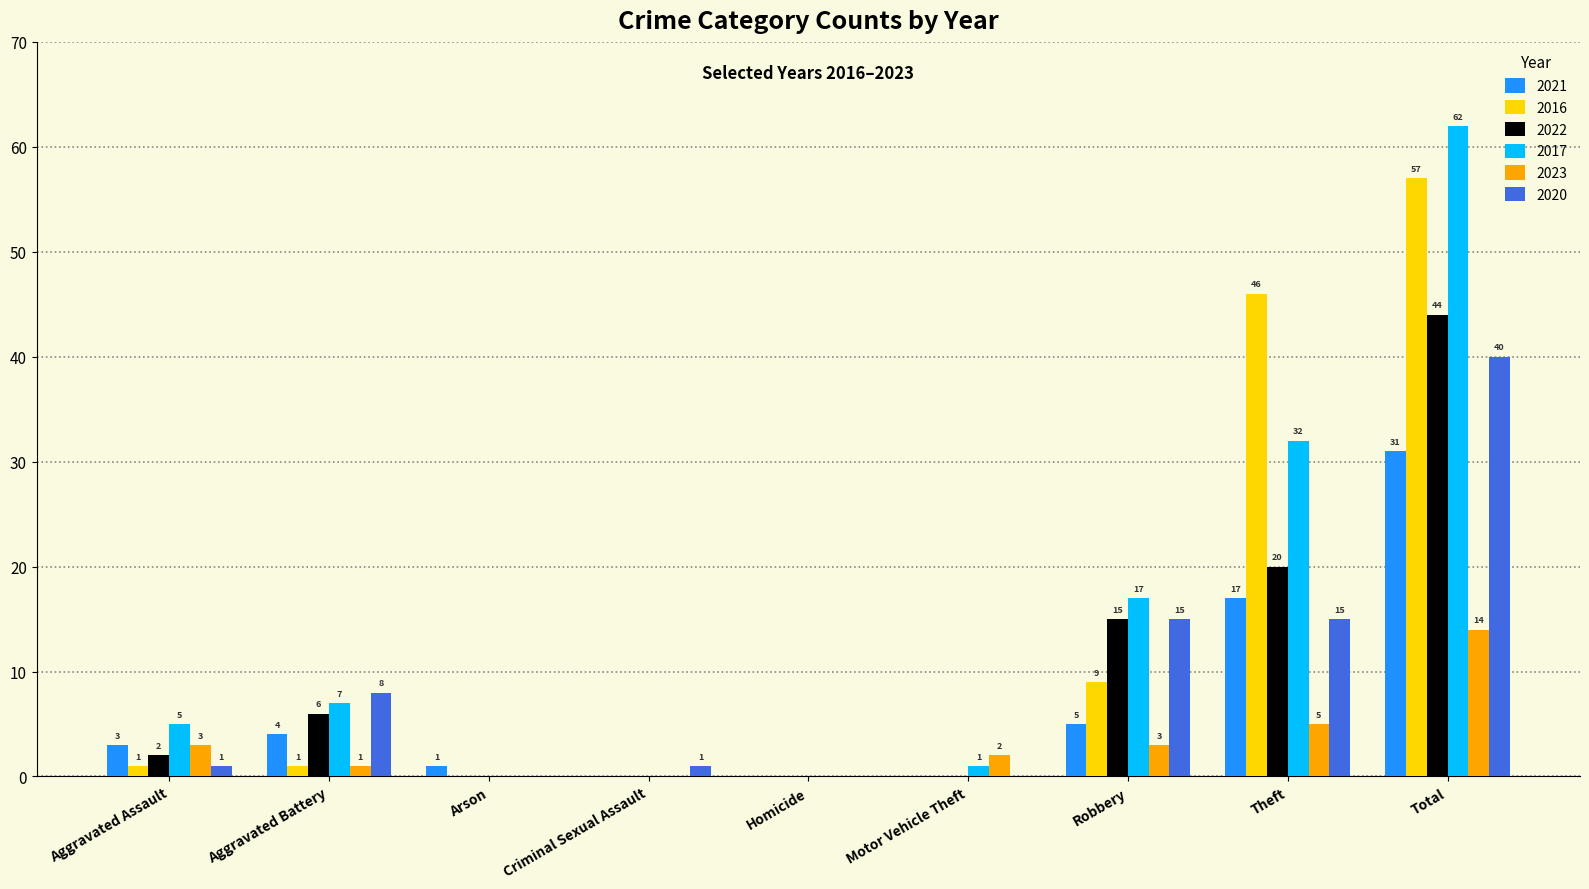

Which series changed the most between Homicide and Robbery?

2017